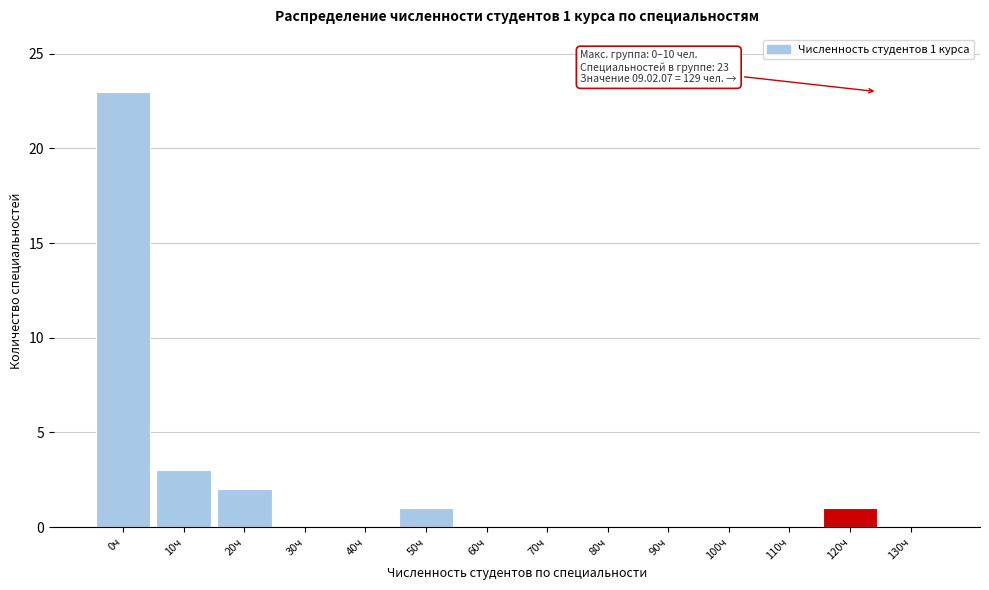

Reading right to left, what are all the values shown in this chart?

130ч=0	120ч=1	110ч=0	100ч=0	90ч=0	80ч=0	70ч=0	60ч=0	50ч=1	40ч=0	30ч=0	20ч=2	10ч=3	0ч=23